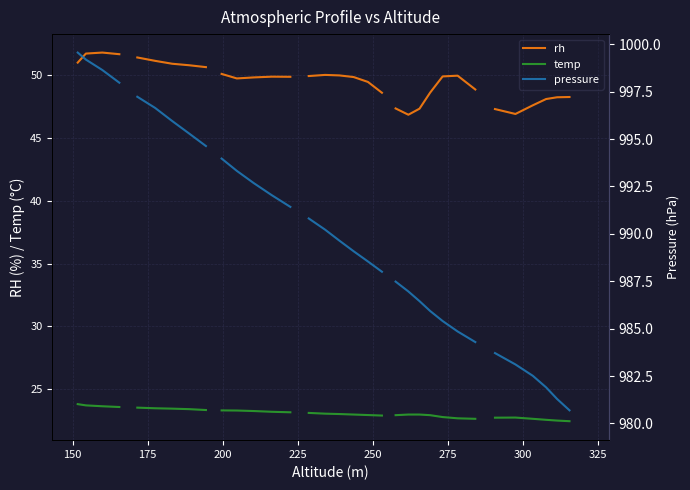

Is this an area chart (filled region under the line)?

No